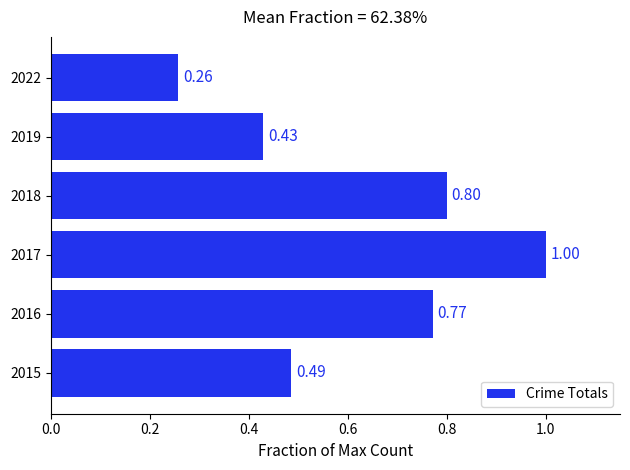

What is the average value?

0.6